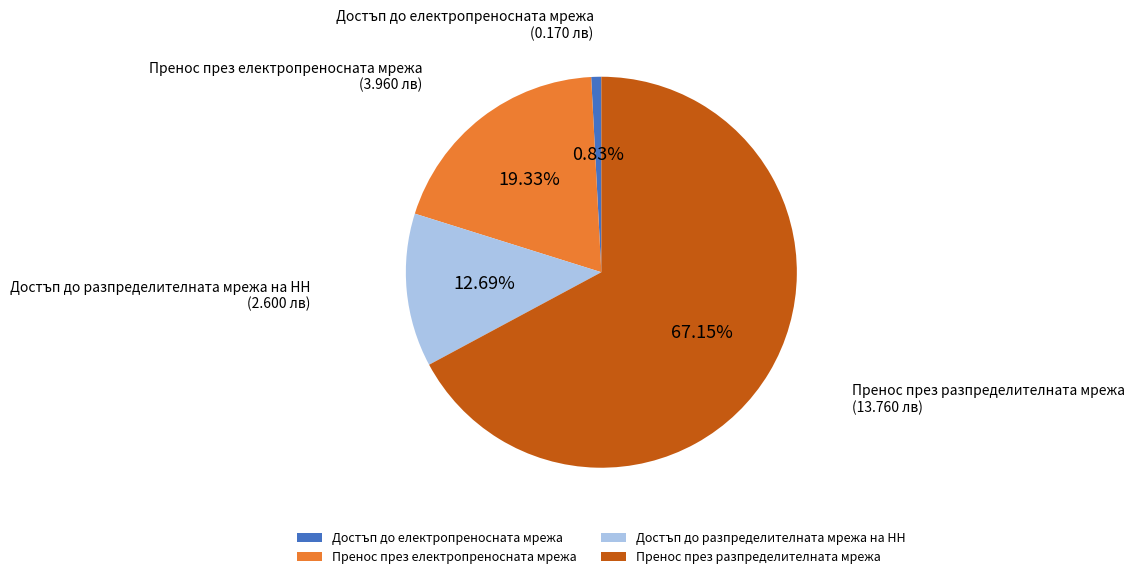

What percentage is the Пренос през електропреносната мрежа slice, to the nearest percent?

19%